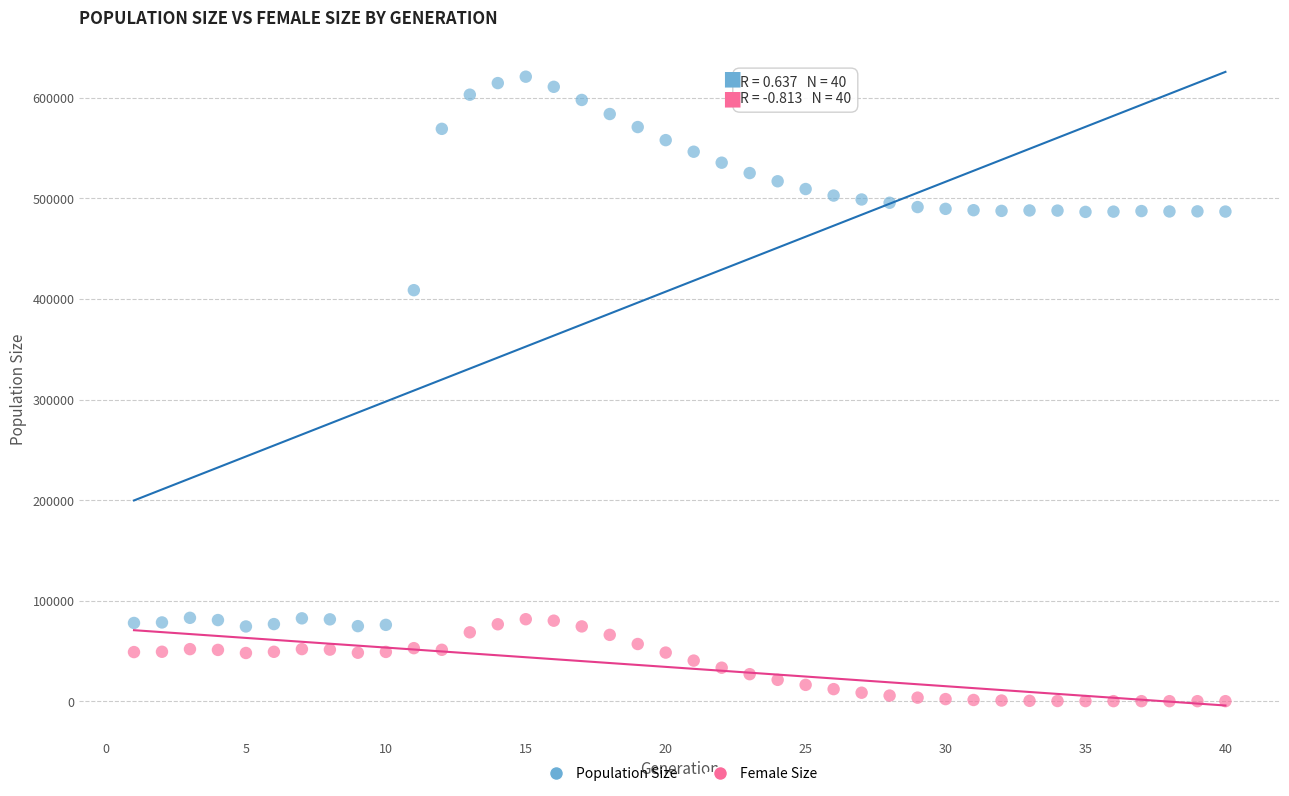

Across all data points, what is the range of Y values (max minus min)?

621105